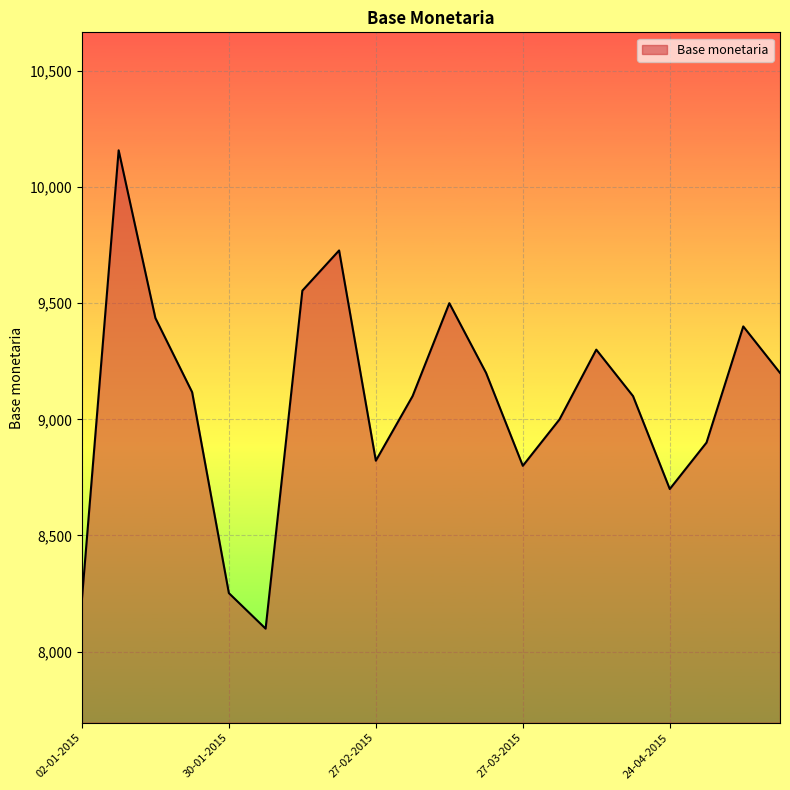

What is the difference between the maximum and minimum values?

2059